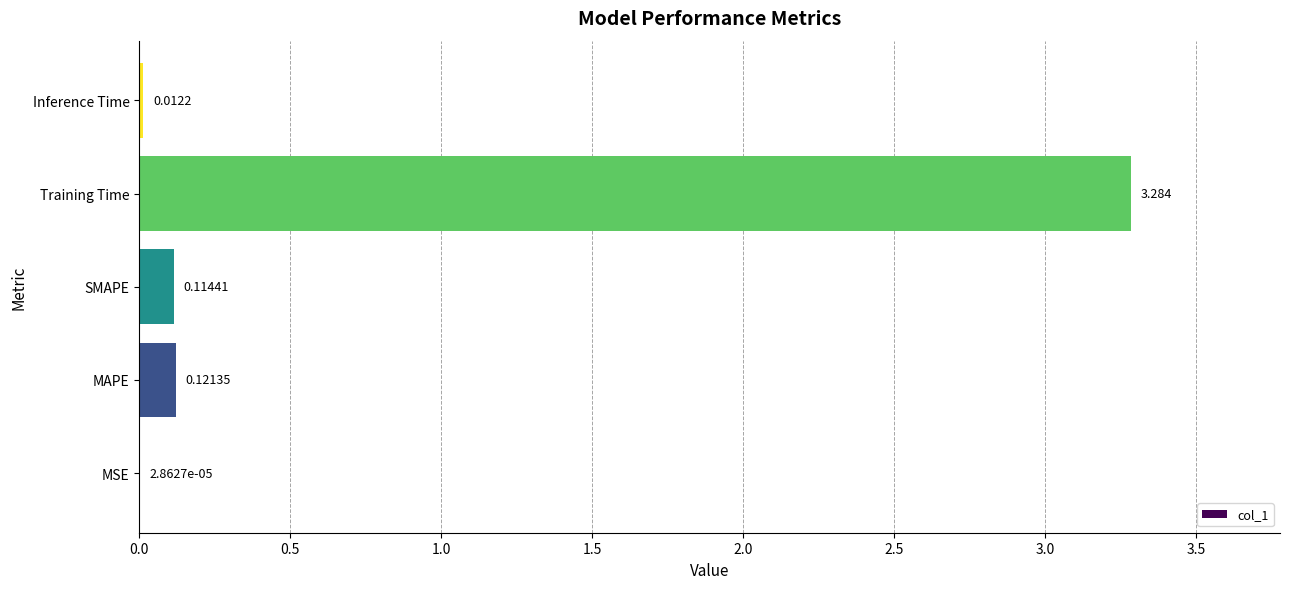

What is the maximum value shown in the chart?

3.3